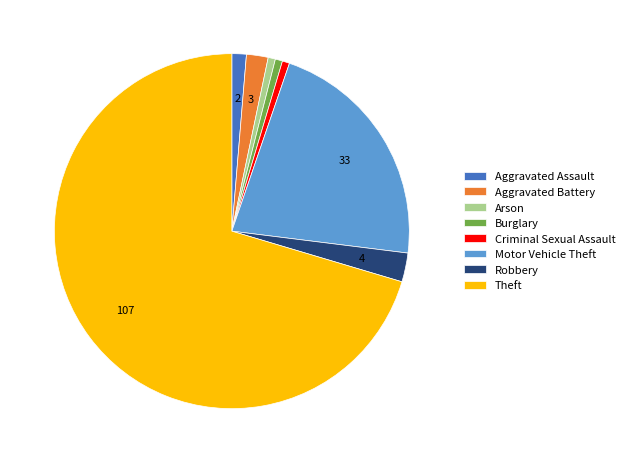

How many slices are in this pie chart?

8